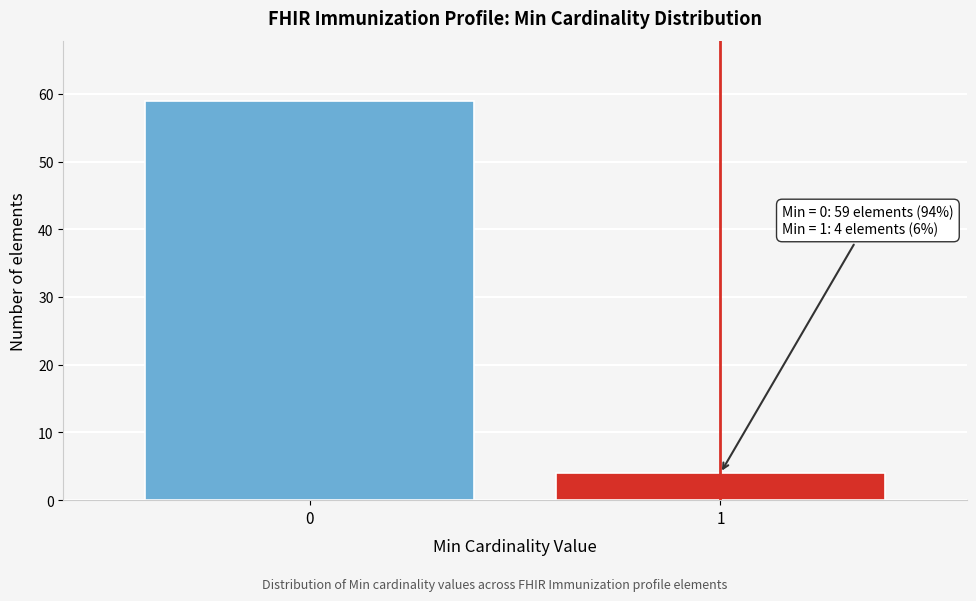

Reading right to left, list all the values displayed in this chart.

4	59